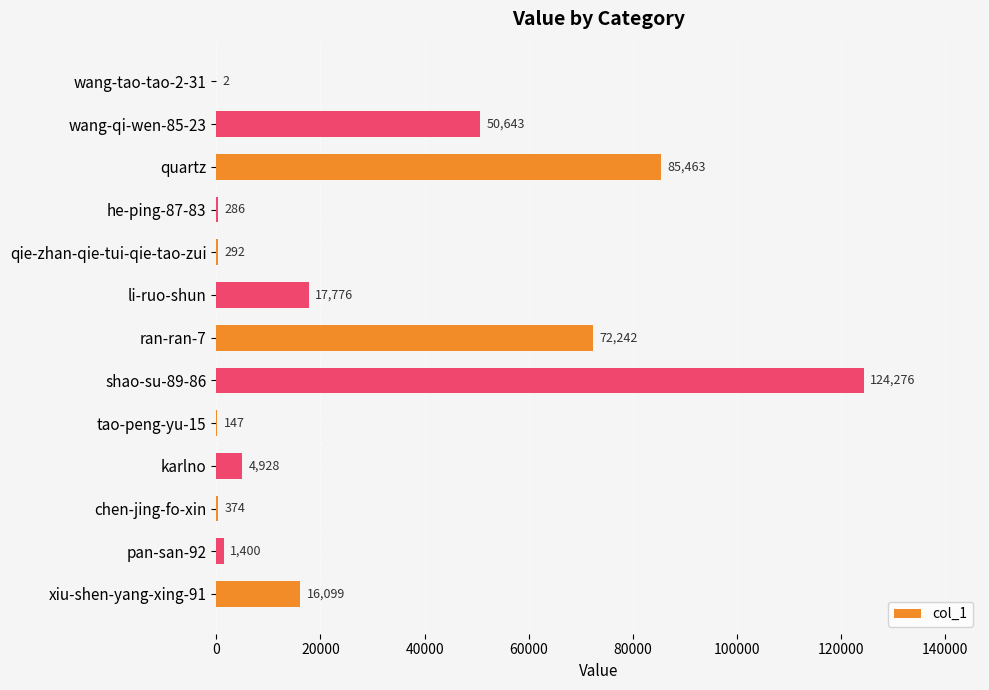

What value does the data have at xiu-shen-yang-xing-91, to the nearest 50?

16100